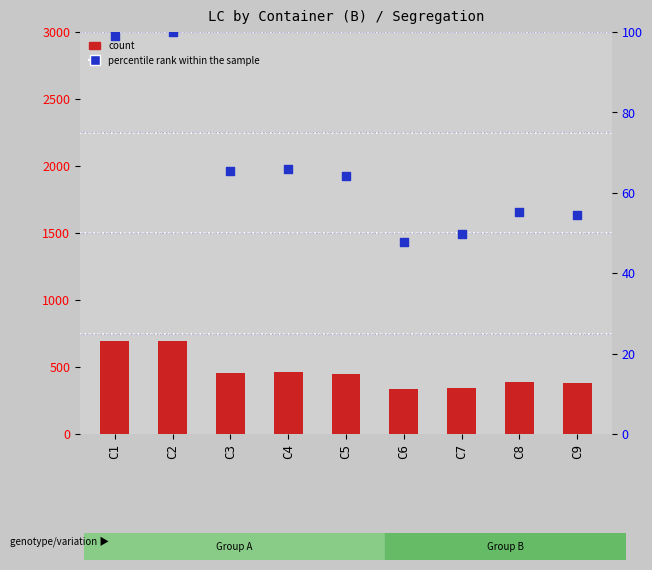

Which series has the largest total across all categories?

count